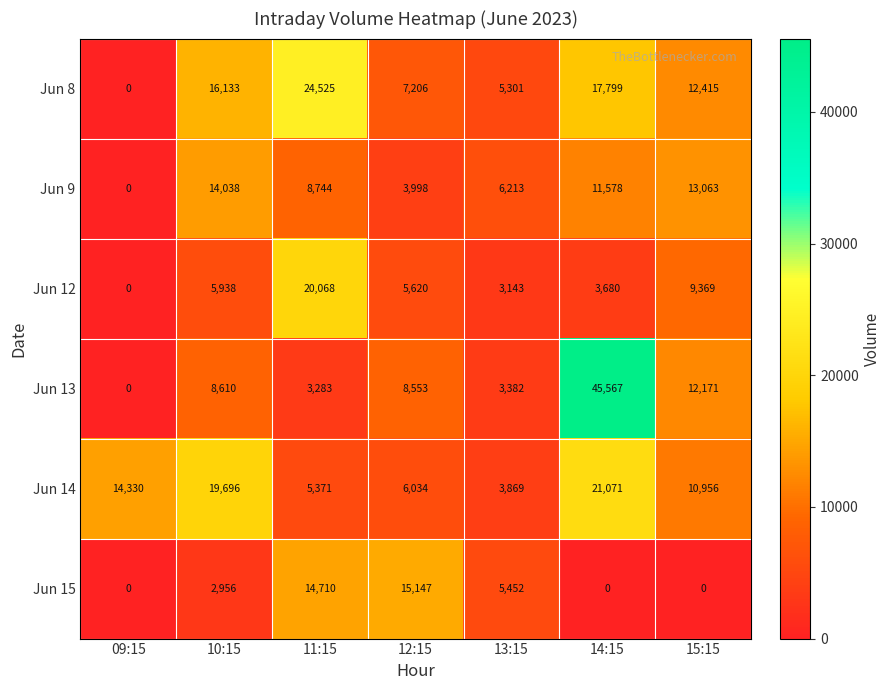

What is the greatest value displayed?

45567